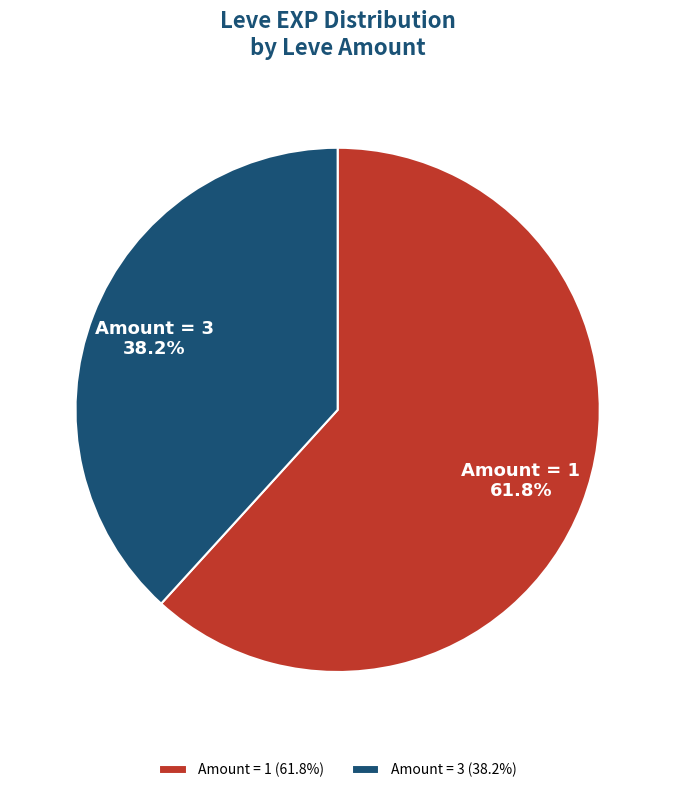

What portion of the pie excludes Amount = 1?

38.2%